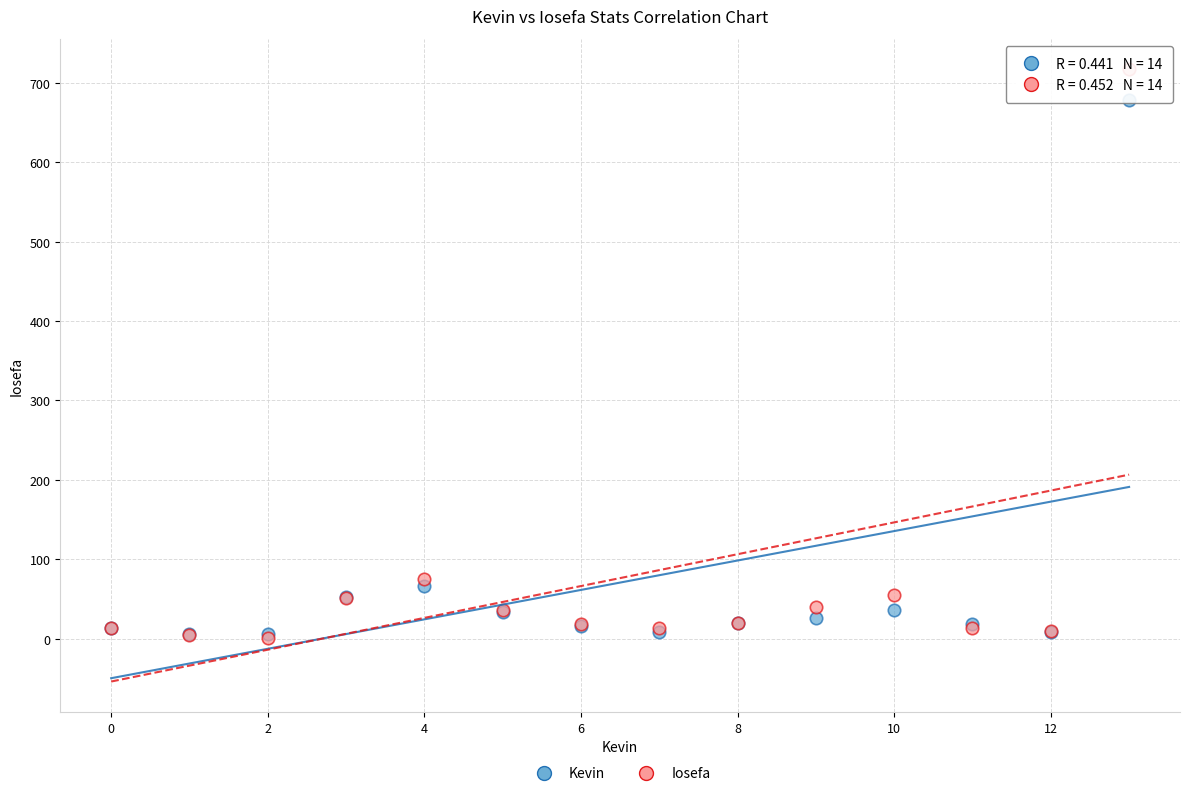

In the Kevin series, what Y value is closest to 342?

66.0